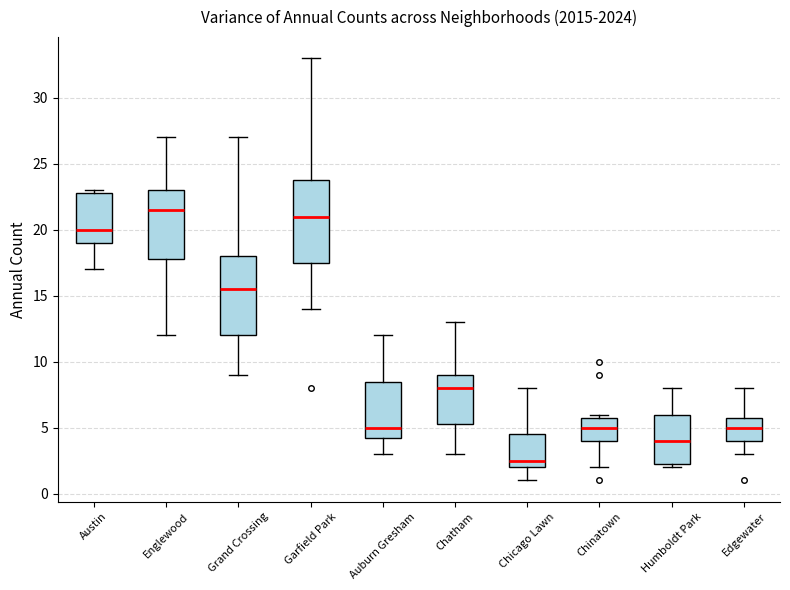

Where is the lower edge of the box for Grand Crossing on the y-axis? The values are not printed on the chart, so give them approximately, as read against the axis.

12.0